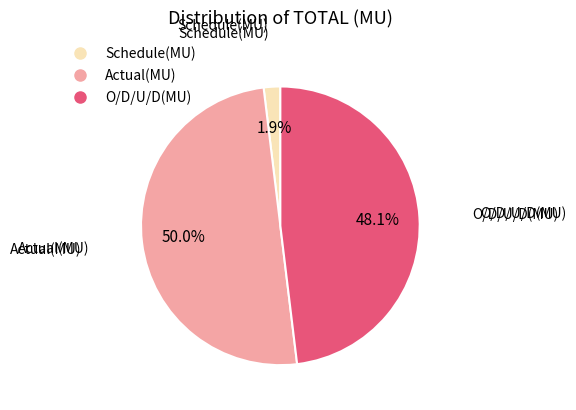

To the nearest percent, what is the combined percentage of Schedule(MU) and O/D/U/D(MU)?

50%